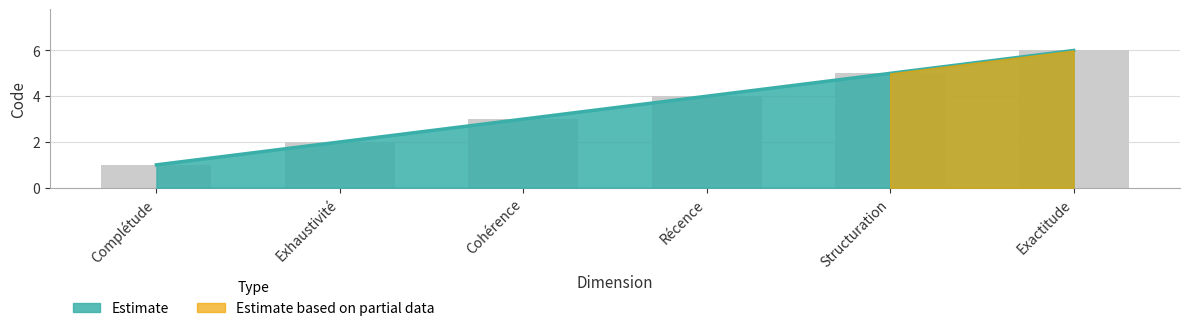

Rank the categories by value from highest to lowest.

Exactitude, Structuration, Récence, Cohérence, Exhaustivité, Complétude